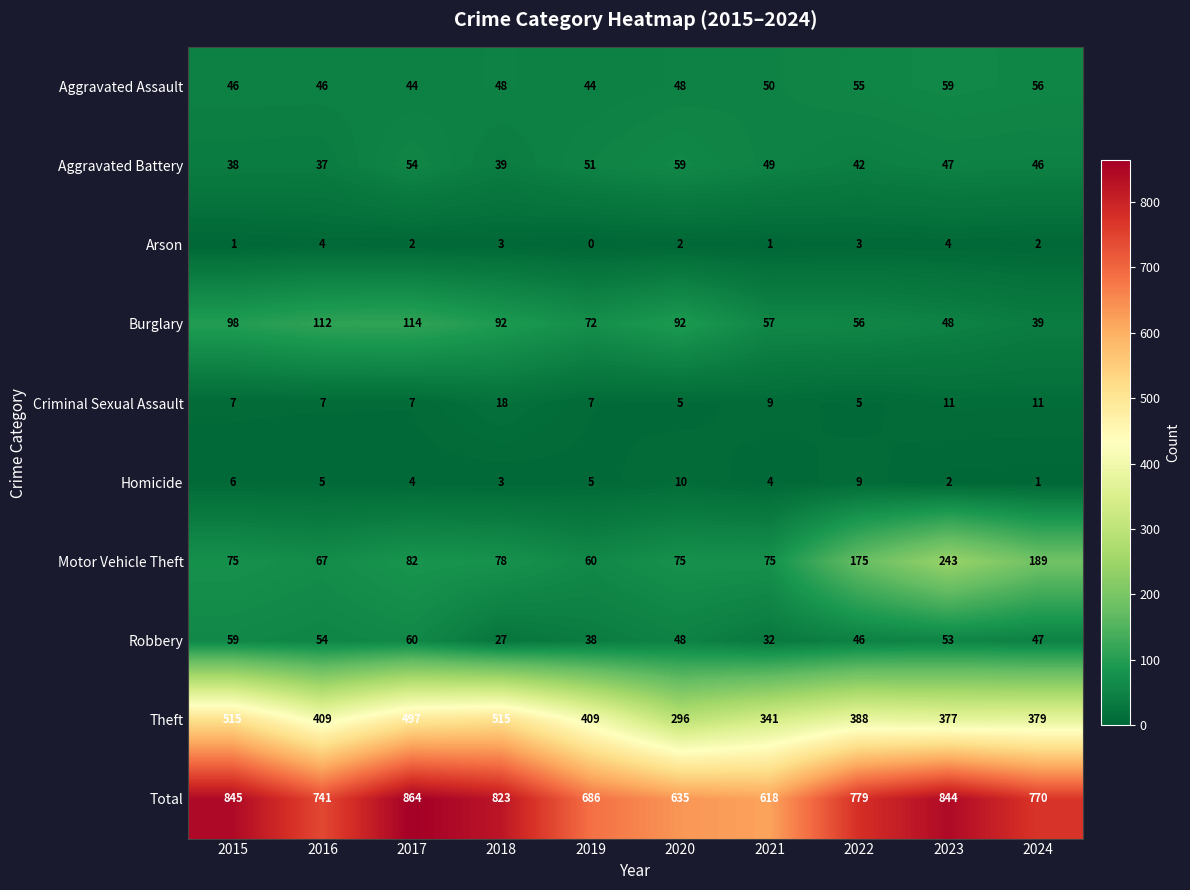

Between 2019 and 2023, which series saw the biggest shift?

Motor Vehicle Theft